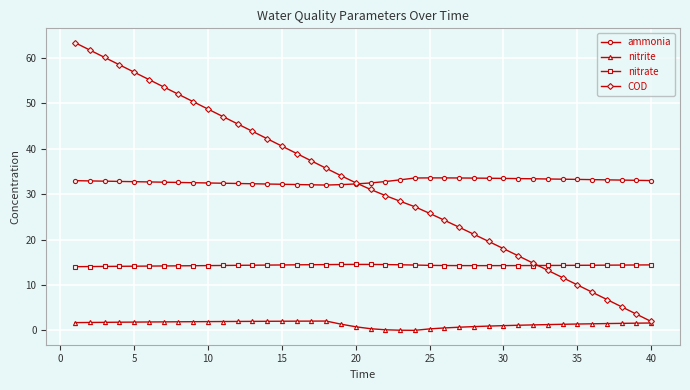

Which series has the largest range (max minus min)?

COD